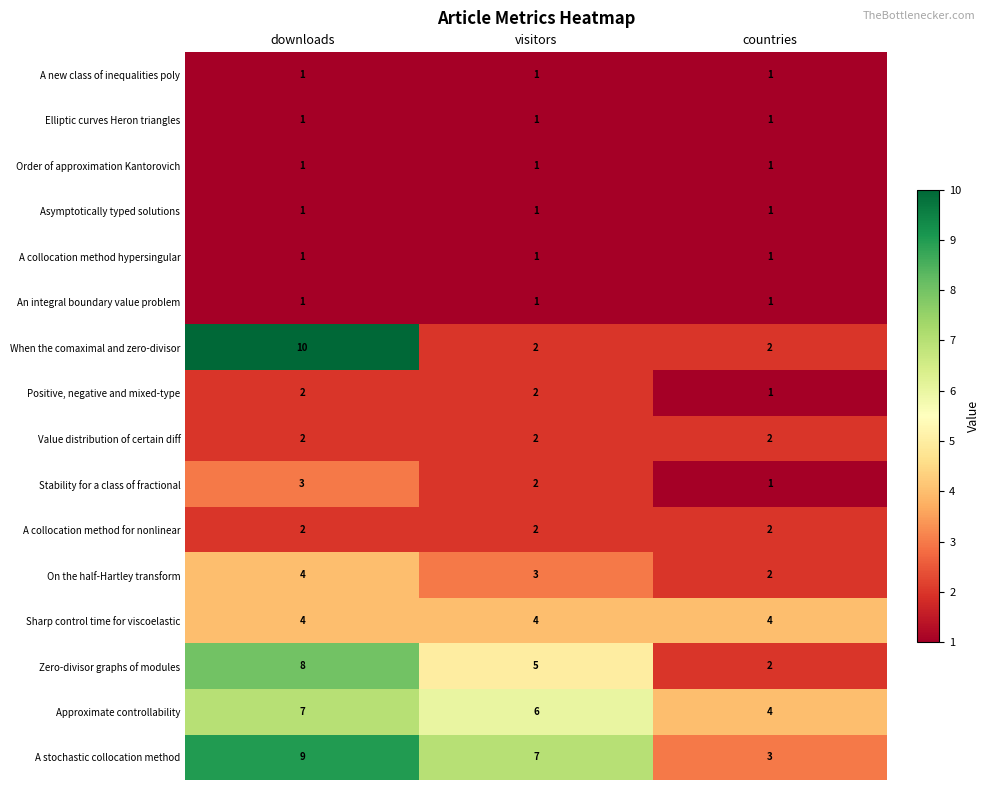

How many data points does each series have?

3